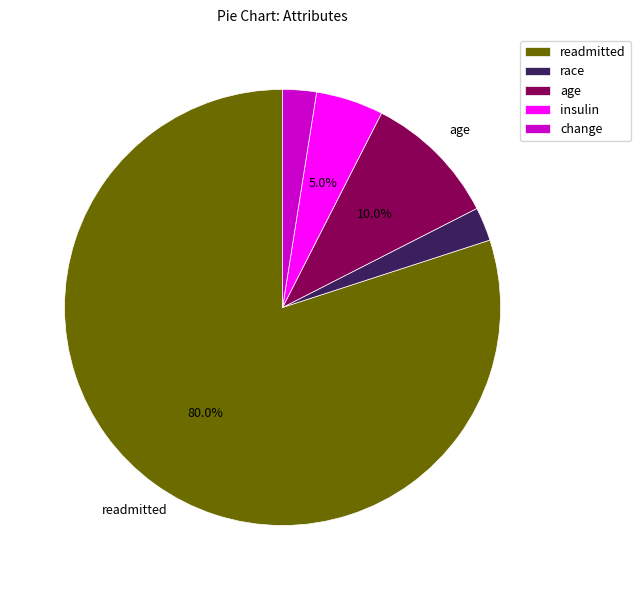

Which category has the biggest portion of the pie?

readmitted